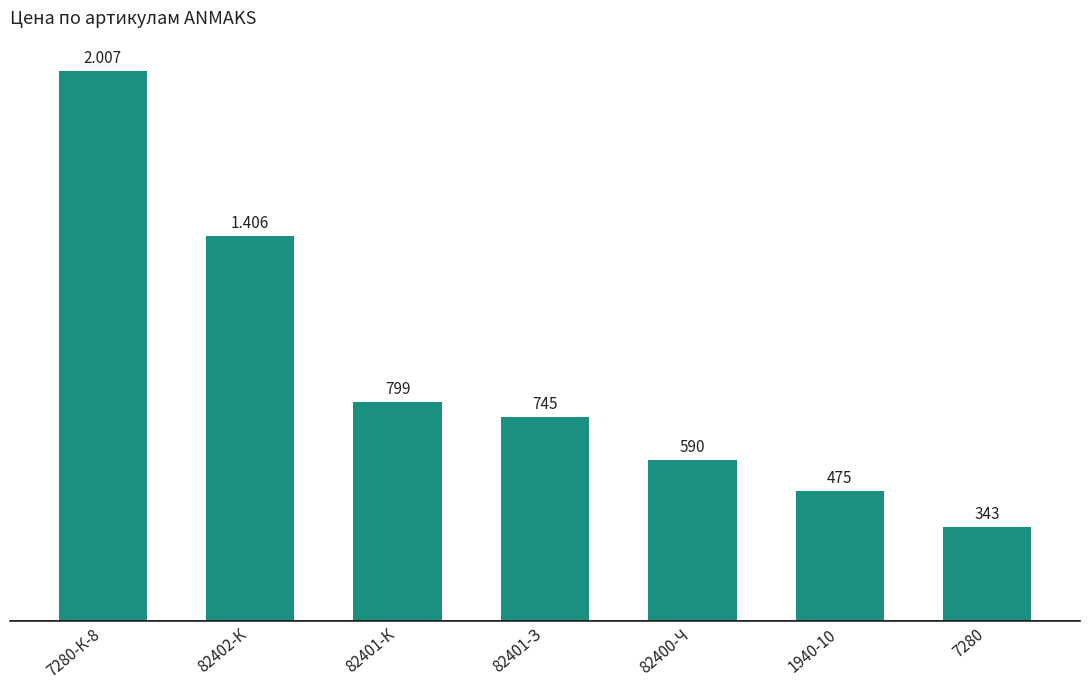

What is the difference between the values at 82401-З and 1940-10?

270